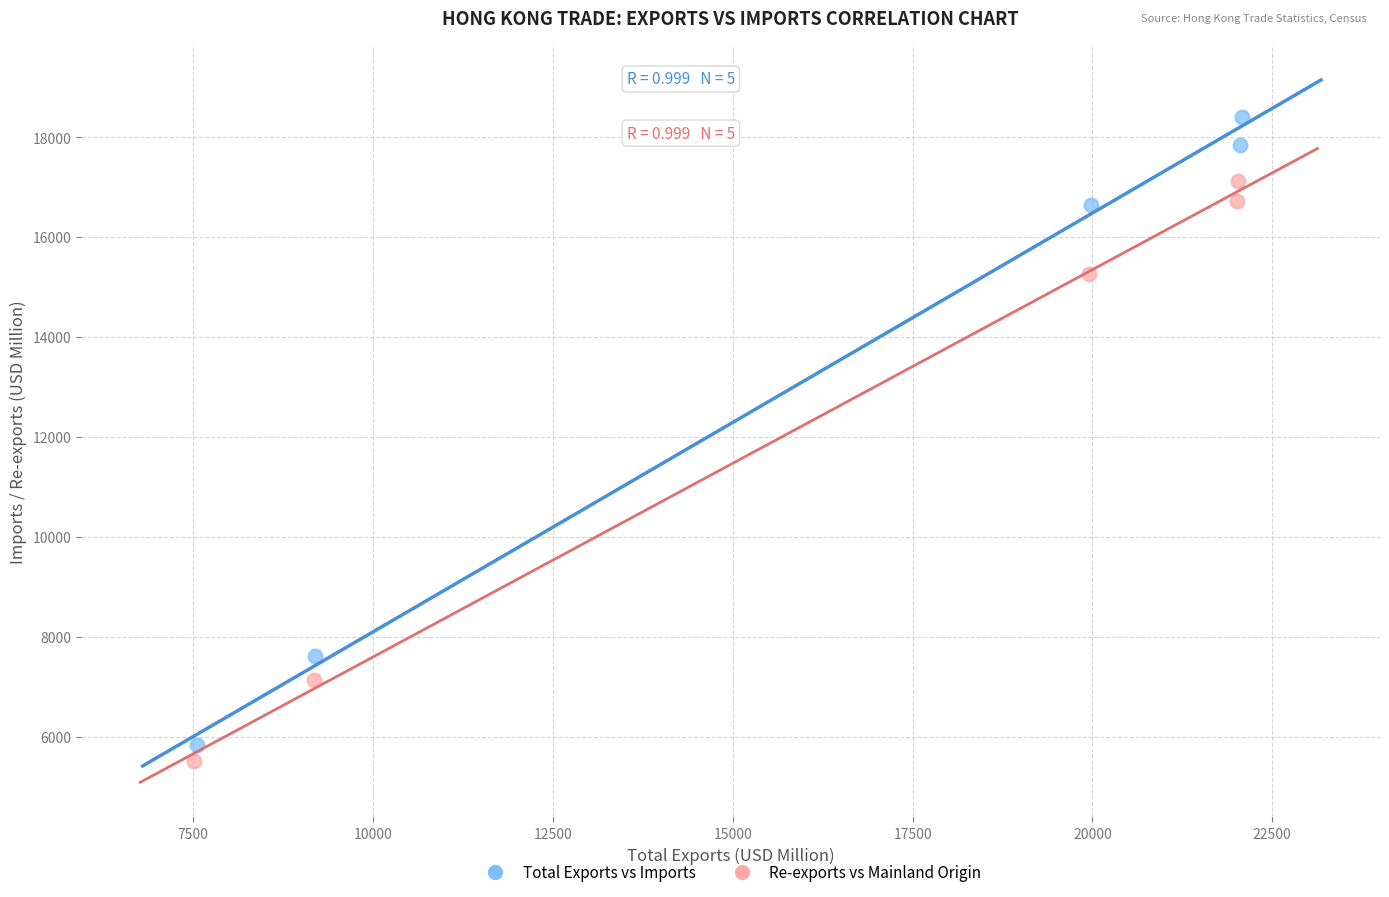

Which series contains the highest Y value?

Total Exports vs Imports